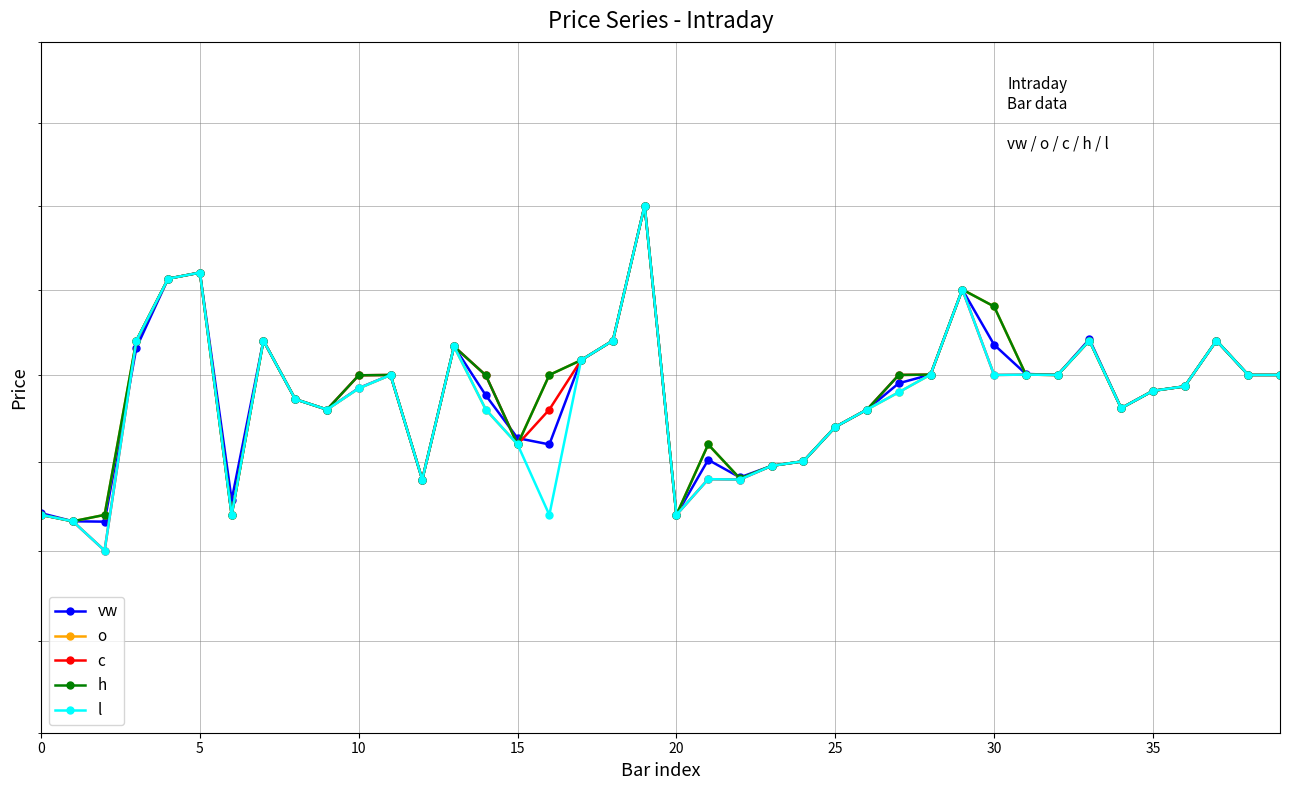

The value of o at 30 is 2.3. True or false?

False